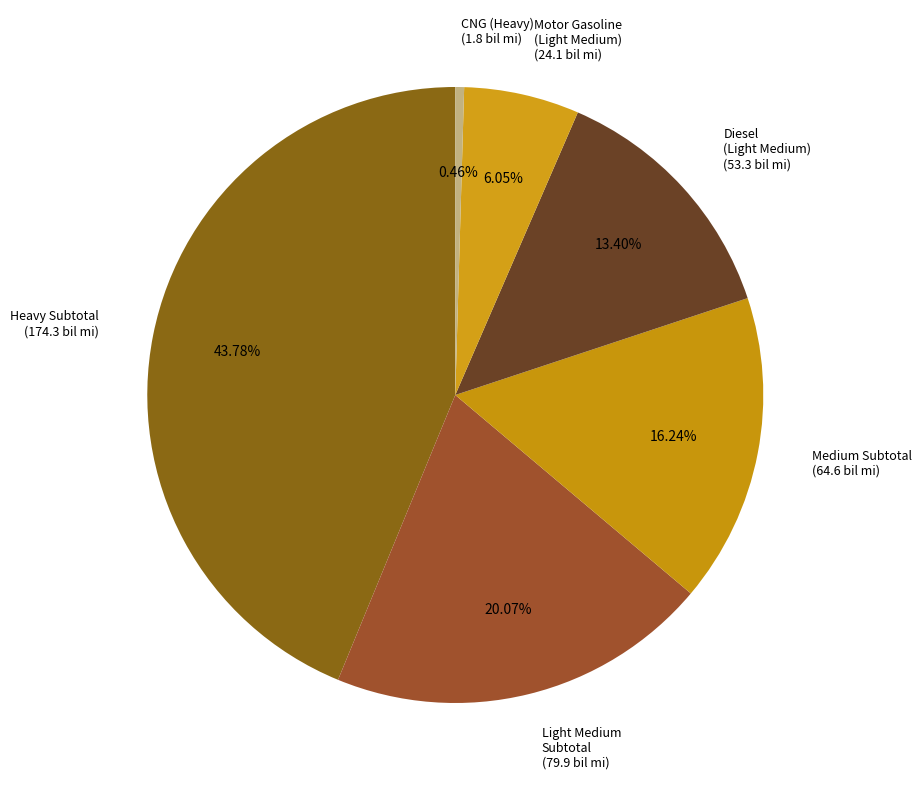

Is the sum of Medium Subtotal (64.6 bil mi) and Light Medium Subtotal (79.9 bil mi) greater than half?

No